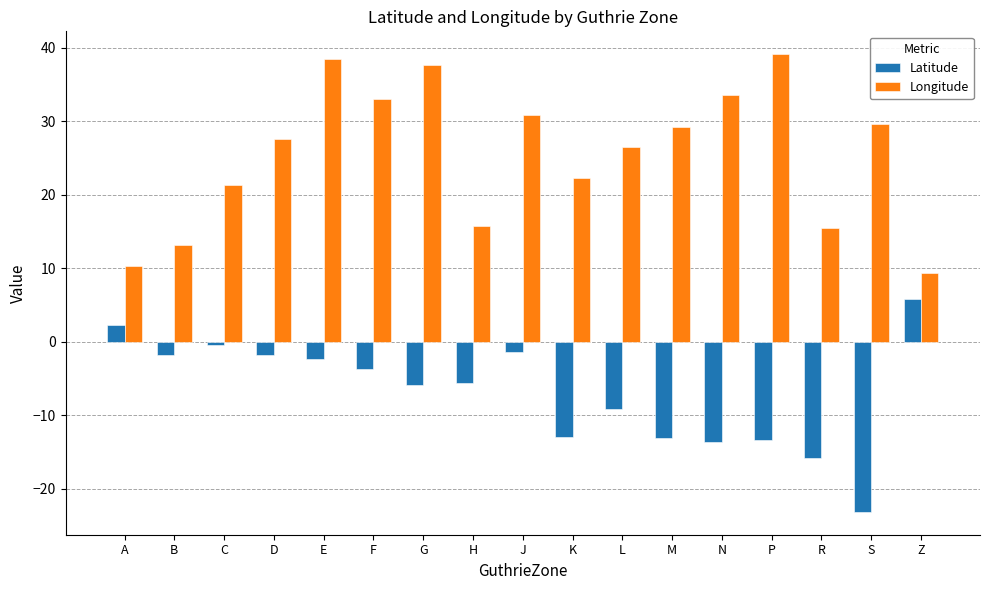

At which label is Longitude closest to 24?

K